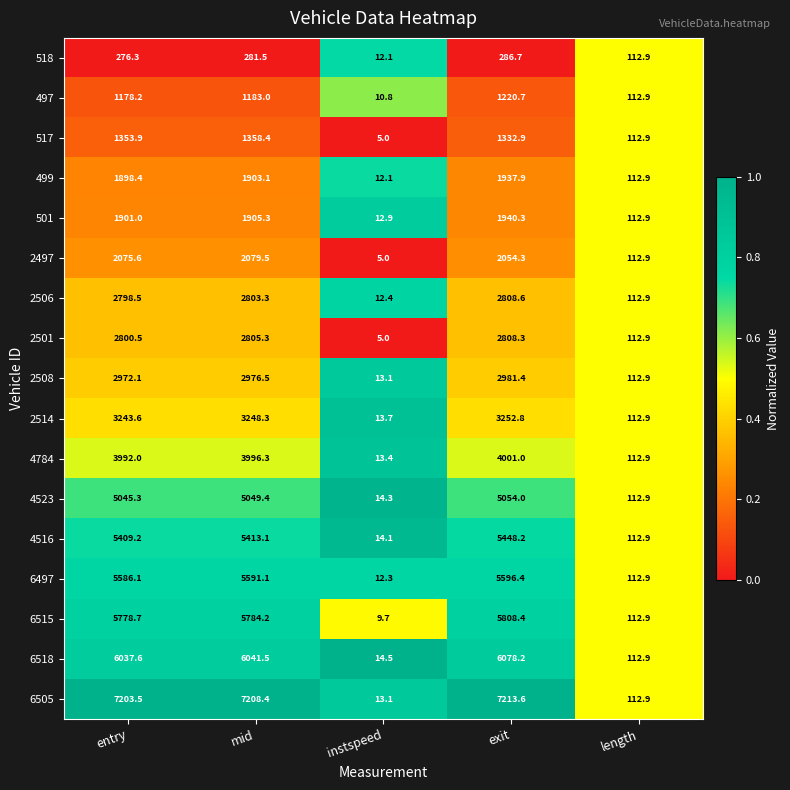

At which category is the sum across all series the highest?

exit